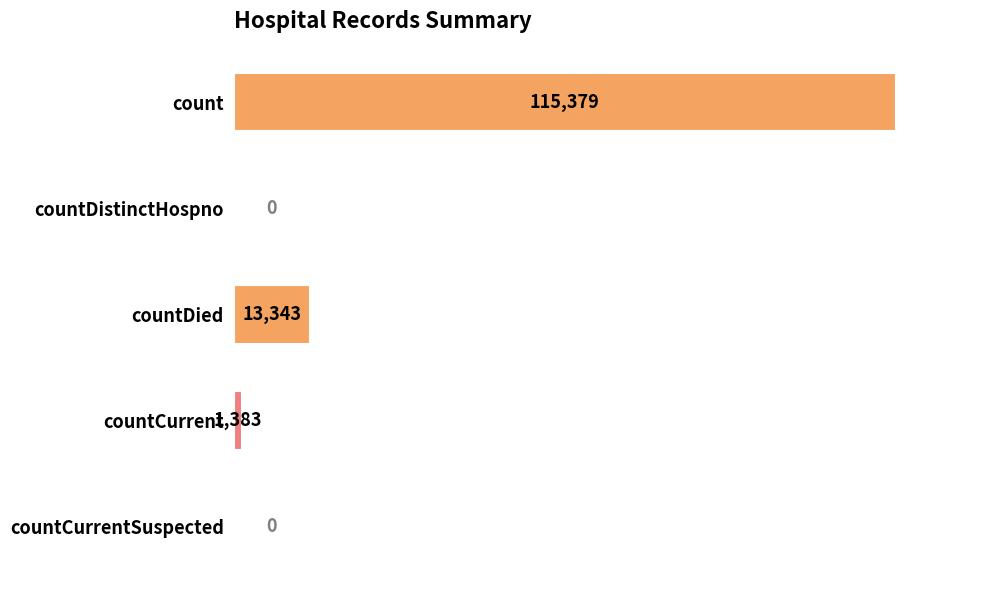

Reading top to bottom, extract all data points from this chart.

count=115379	countDistinctHospno=0	countDied=13343	countCurrent=1383	countCurrentSuspected=0